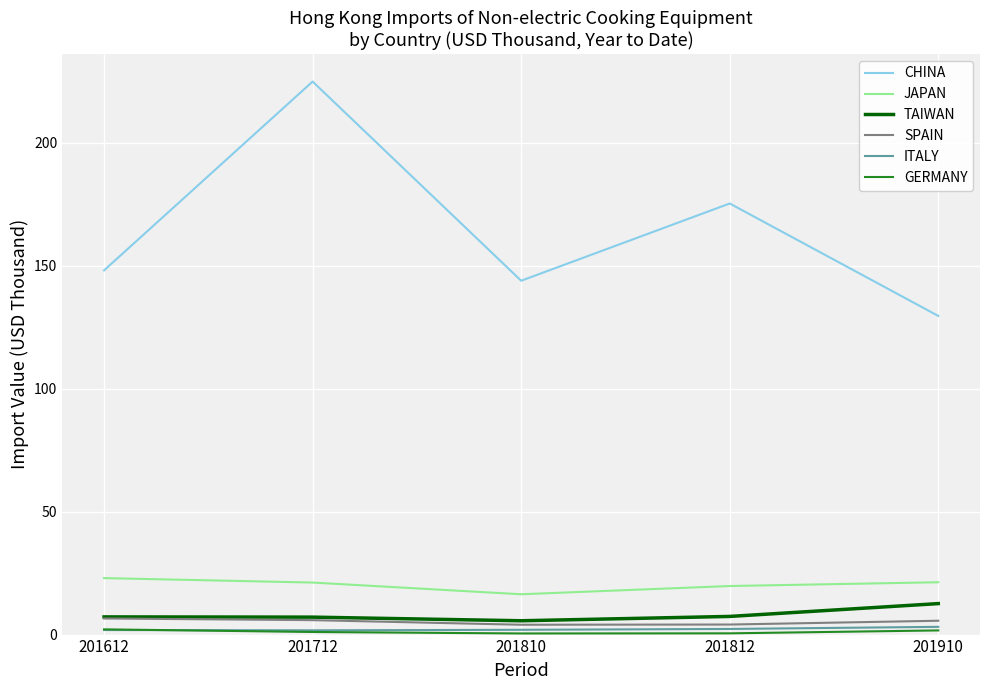

Which series has the widest spread of values?

CHINA